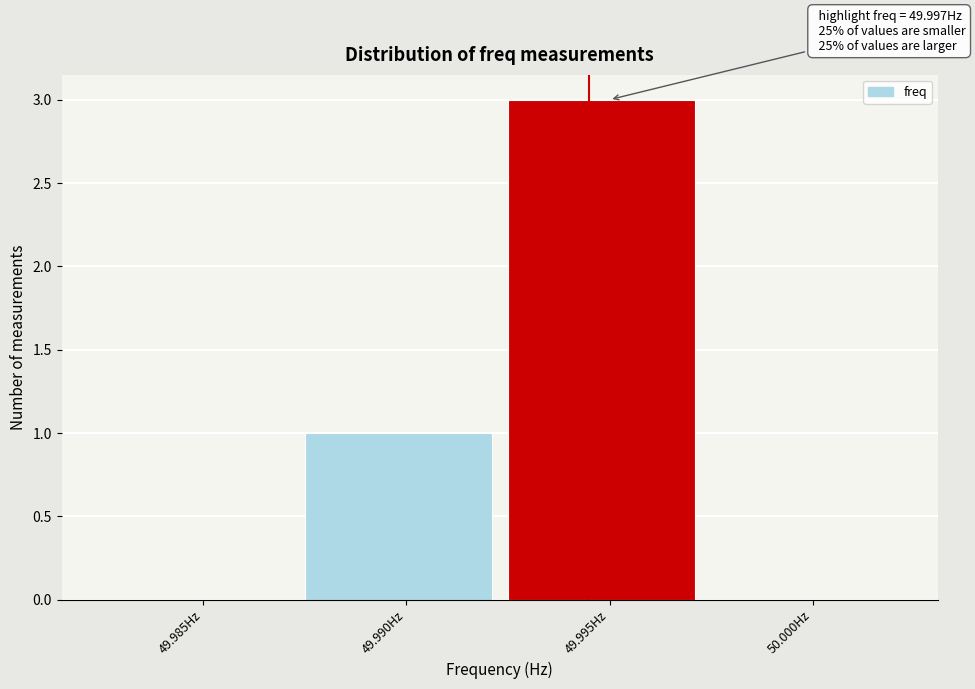

Reading left to right, list all the values displayed in this chart.

49.985Hz=0	49.990Hz=1	49.995Hz=3	50.000Hz=0